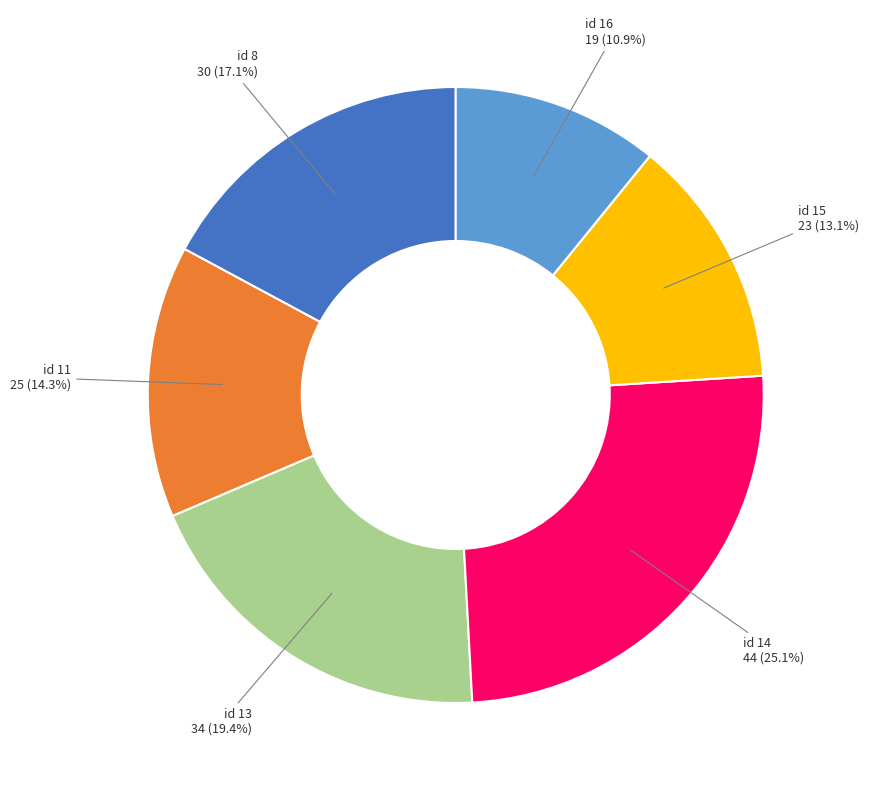

Does any single category account for the majority?

No